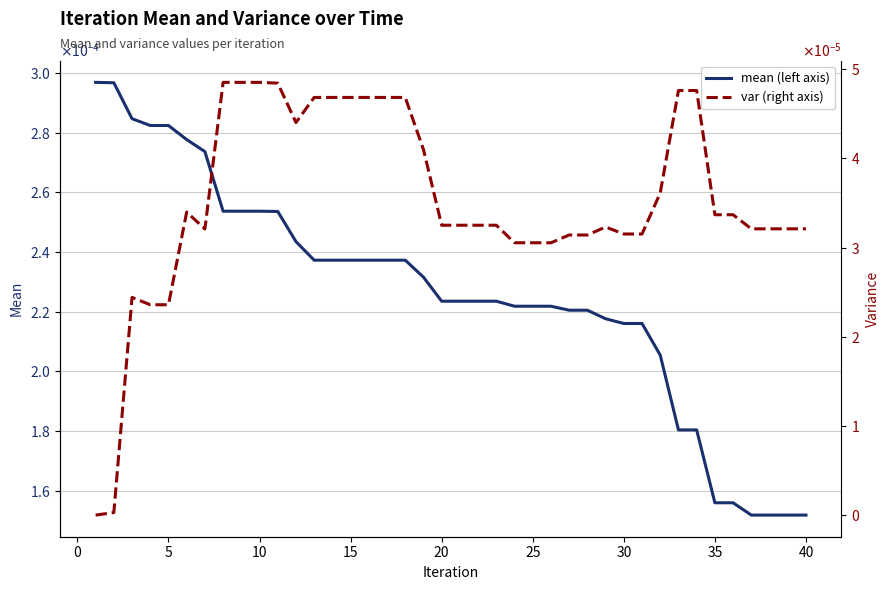

How many interior local peaks does the var (right axis) series have?

3